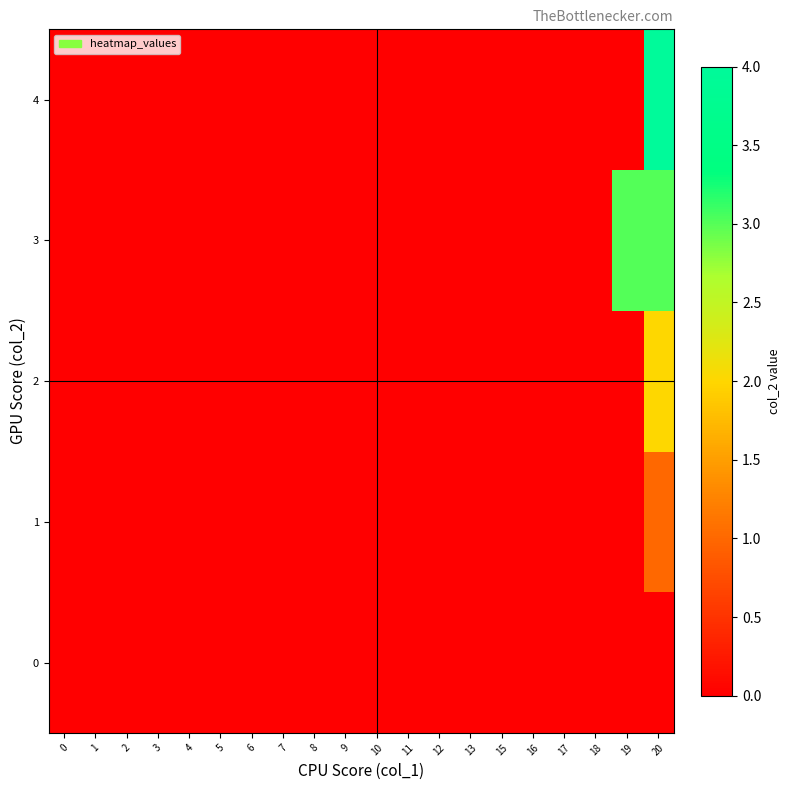

How many distinct data groups are displayed?

5